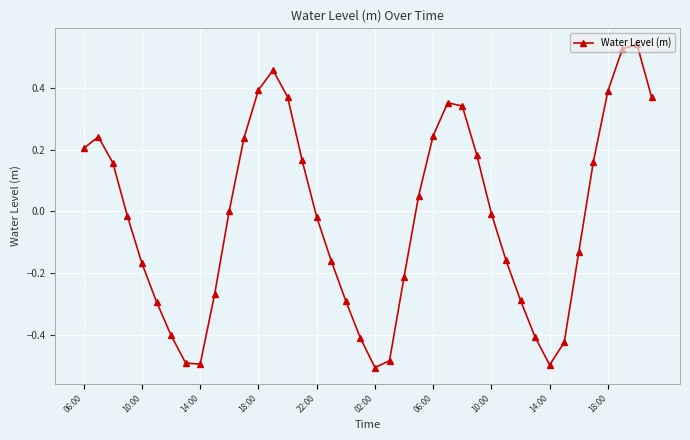

What is the difference between the maximum and minimum values?

1.0